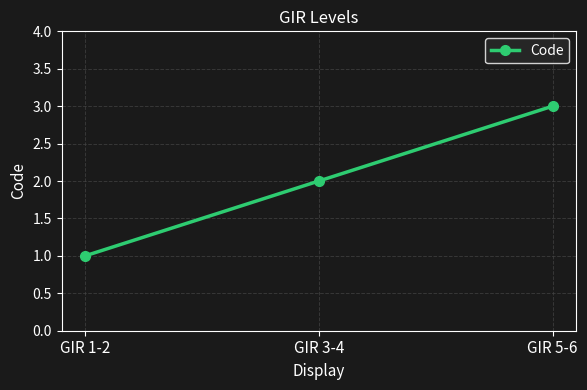

Reading right to left, what are all the values shown in this chart?

GIR 5-6=3	GIR 3-4=2	GIR 1-2=1